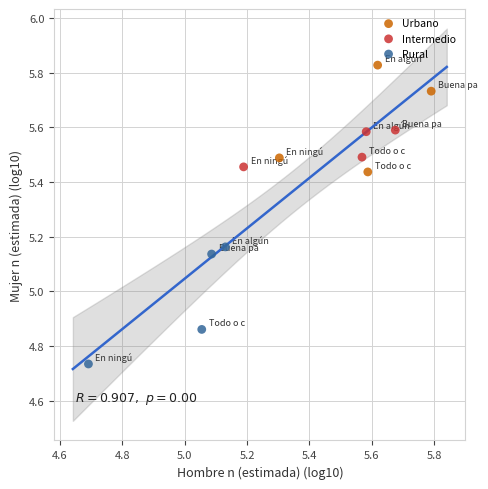

Which series reaches the maximum Y coordinate?

Urbano